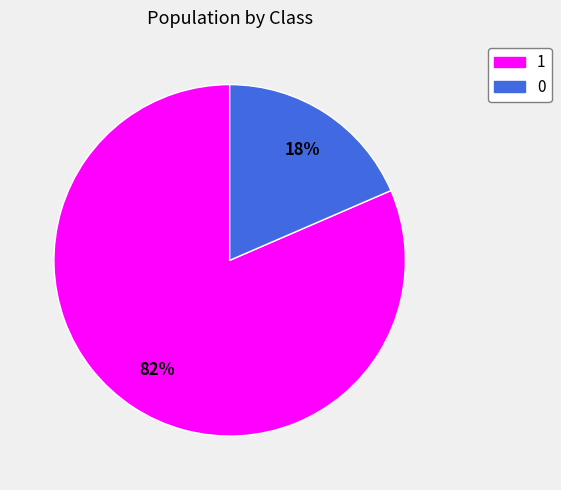

To the nearest percent, what is the average slice percentage?

50%